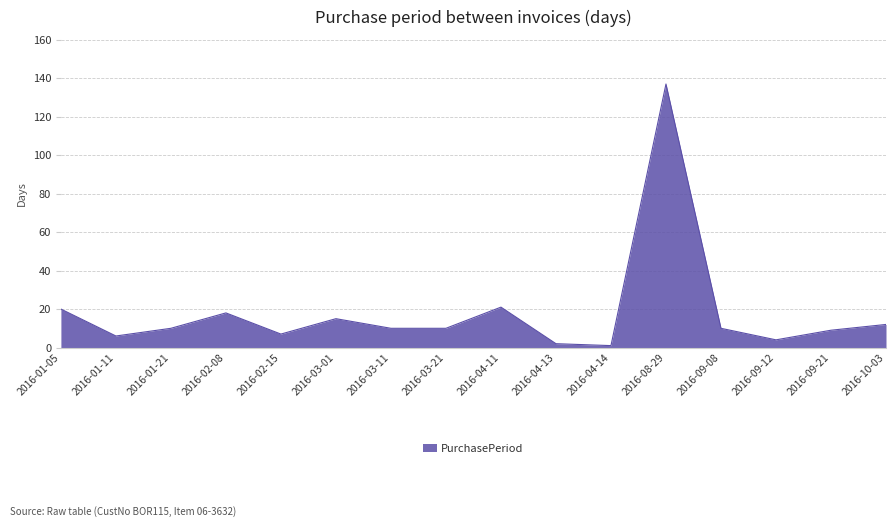

How many categories are shown in the chart?

16